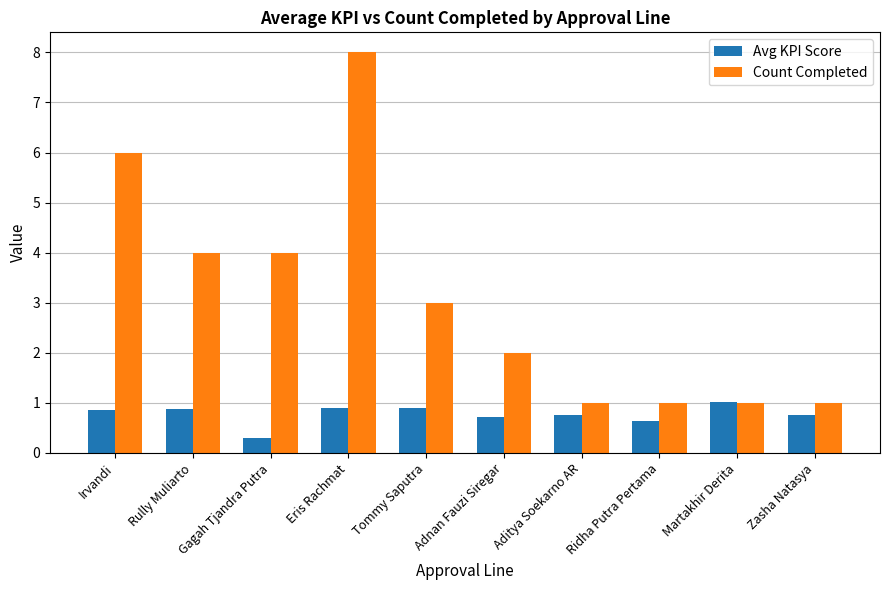

How many bars are there in each group?

2